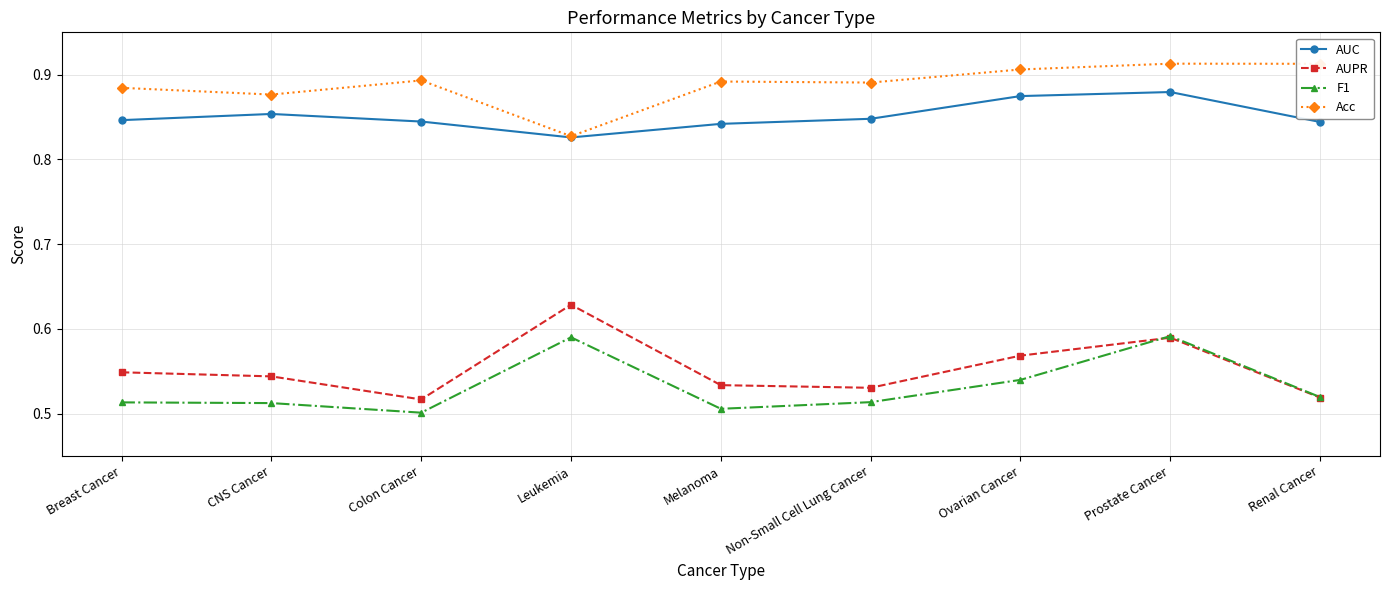

At which label does Acc reach its minimum?

Leukemia